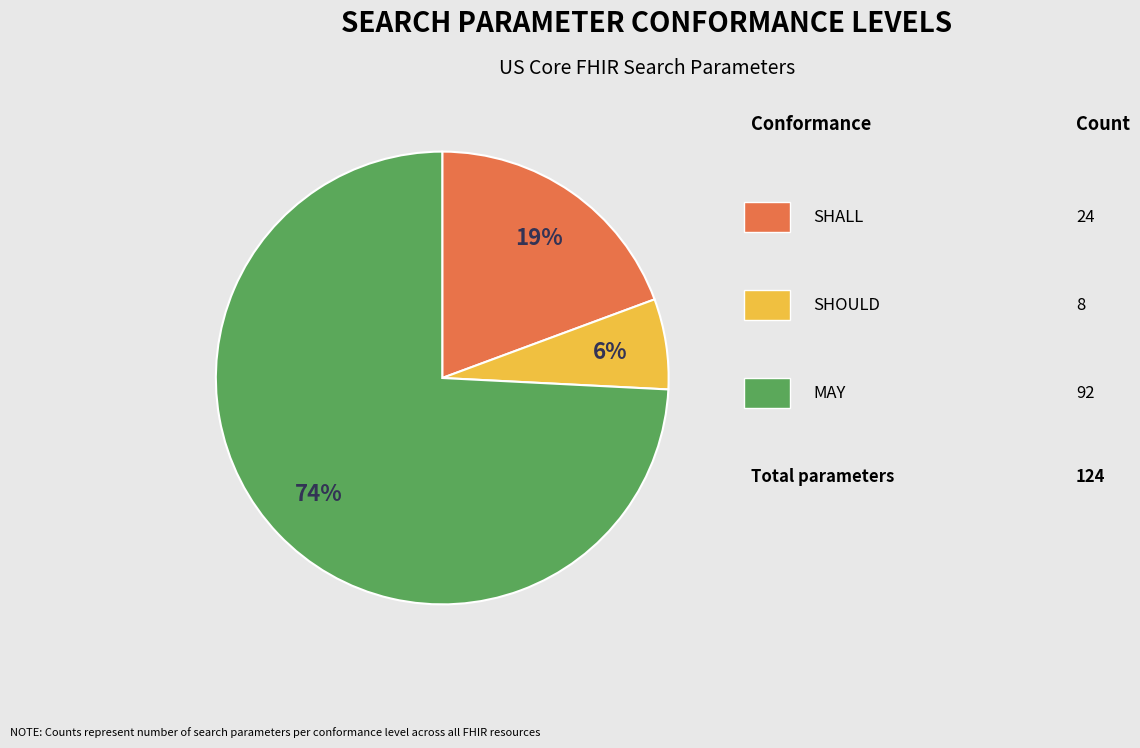

To the nearest percent, what is the average slice percentage?

33%